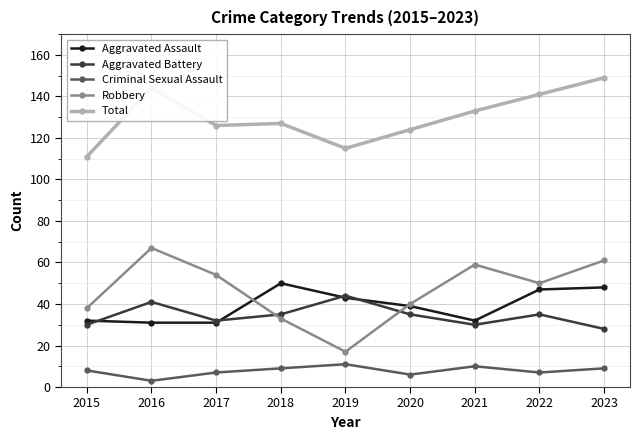

What is the spread (max minus min) of values at 2019?

104